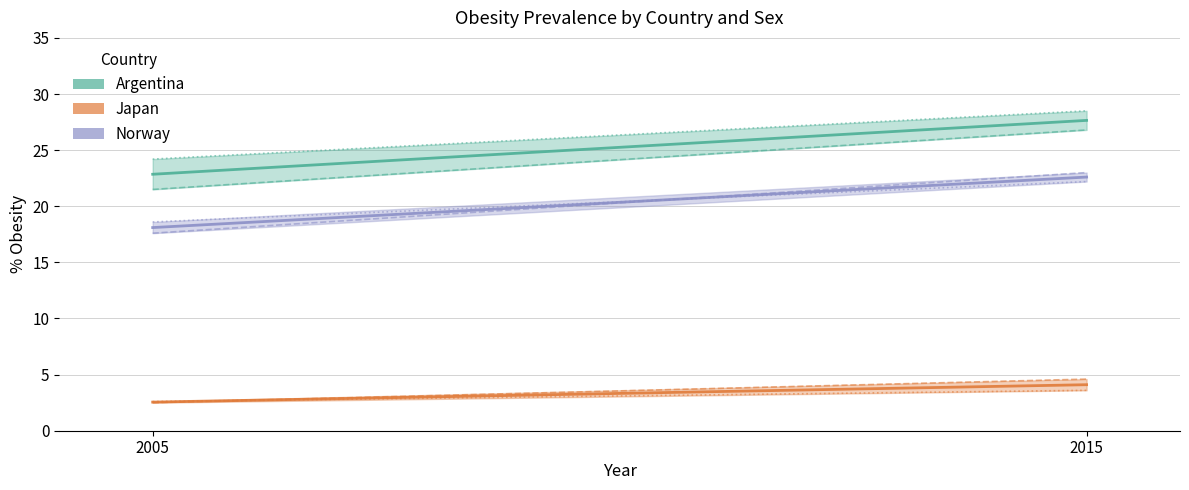

Which has a higher value, 2005 or 2015?

2015